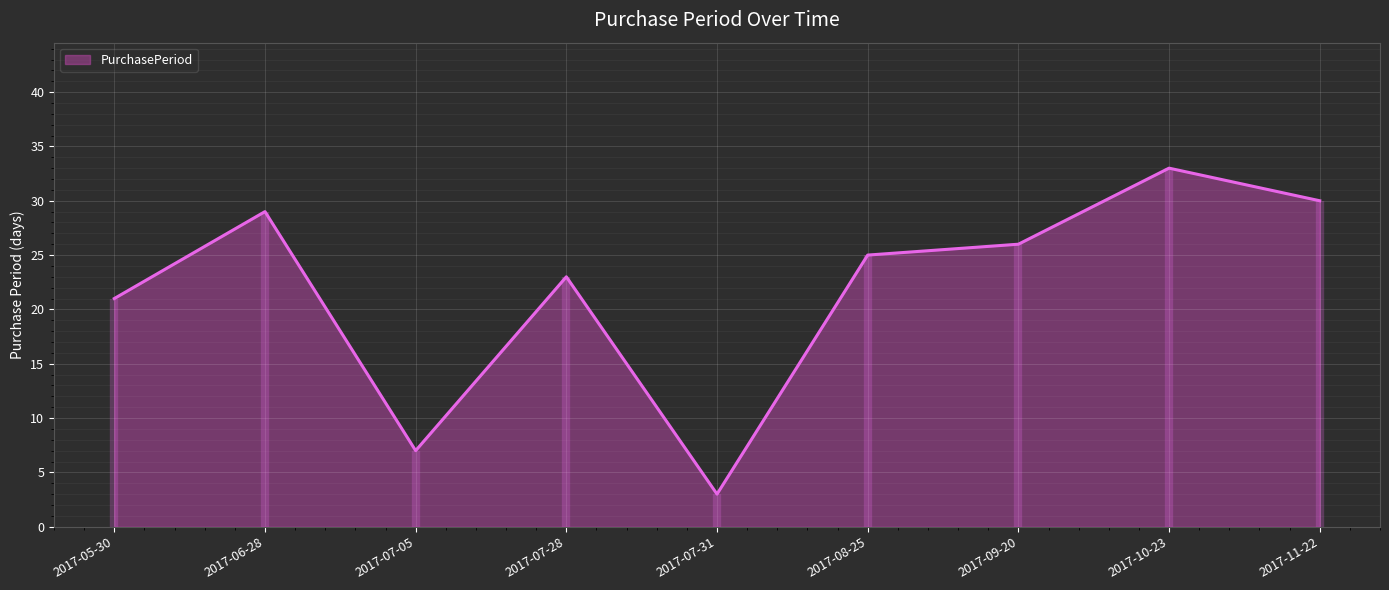

Reading left to right, transcribe all the data shown in this chart.

21	29	7	23	3	25	26	33	30